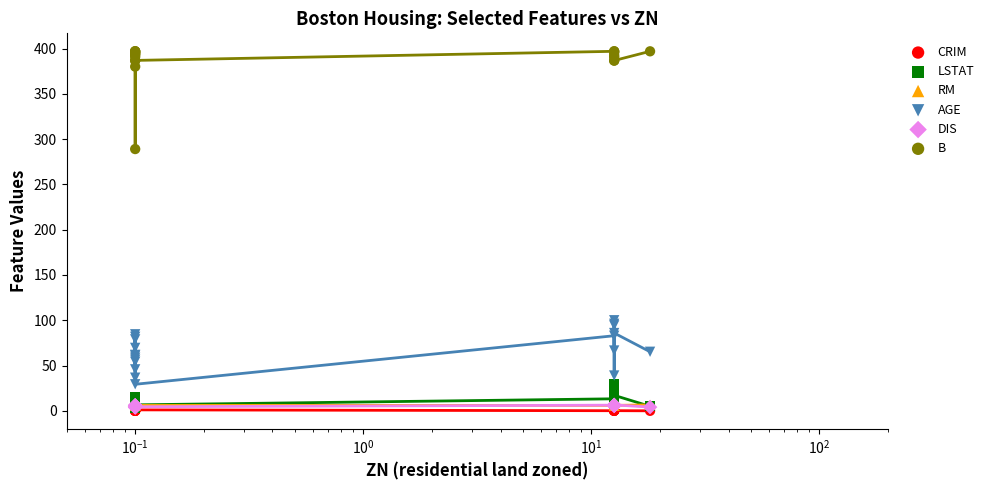

Which series contains the lowest Y value?

CRIM